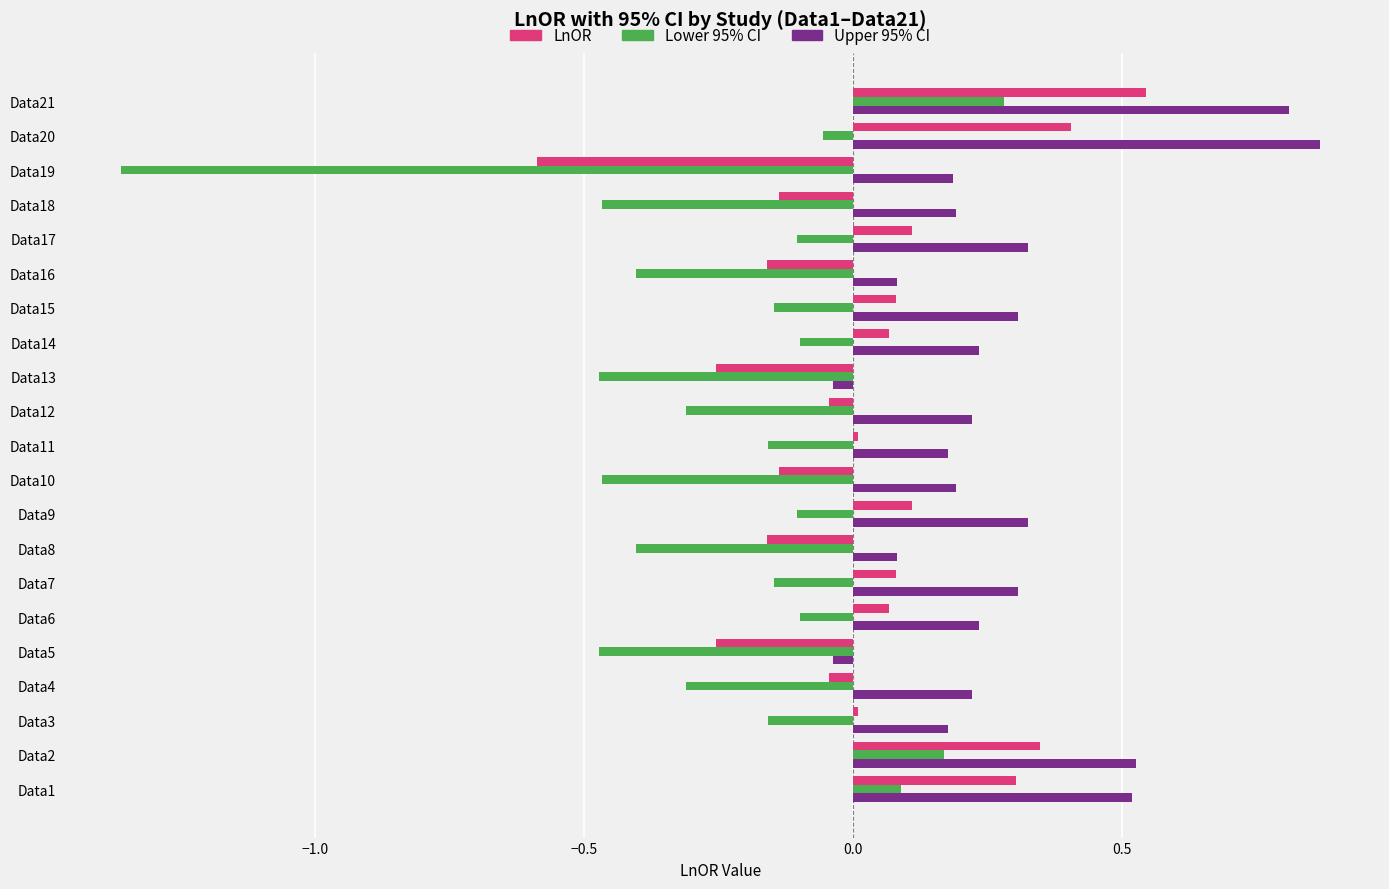

At which category does the chart reach its peak across all series?

Data20